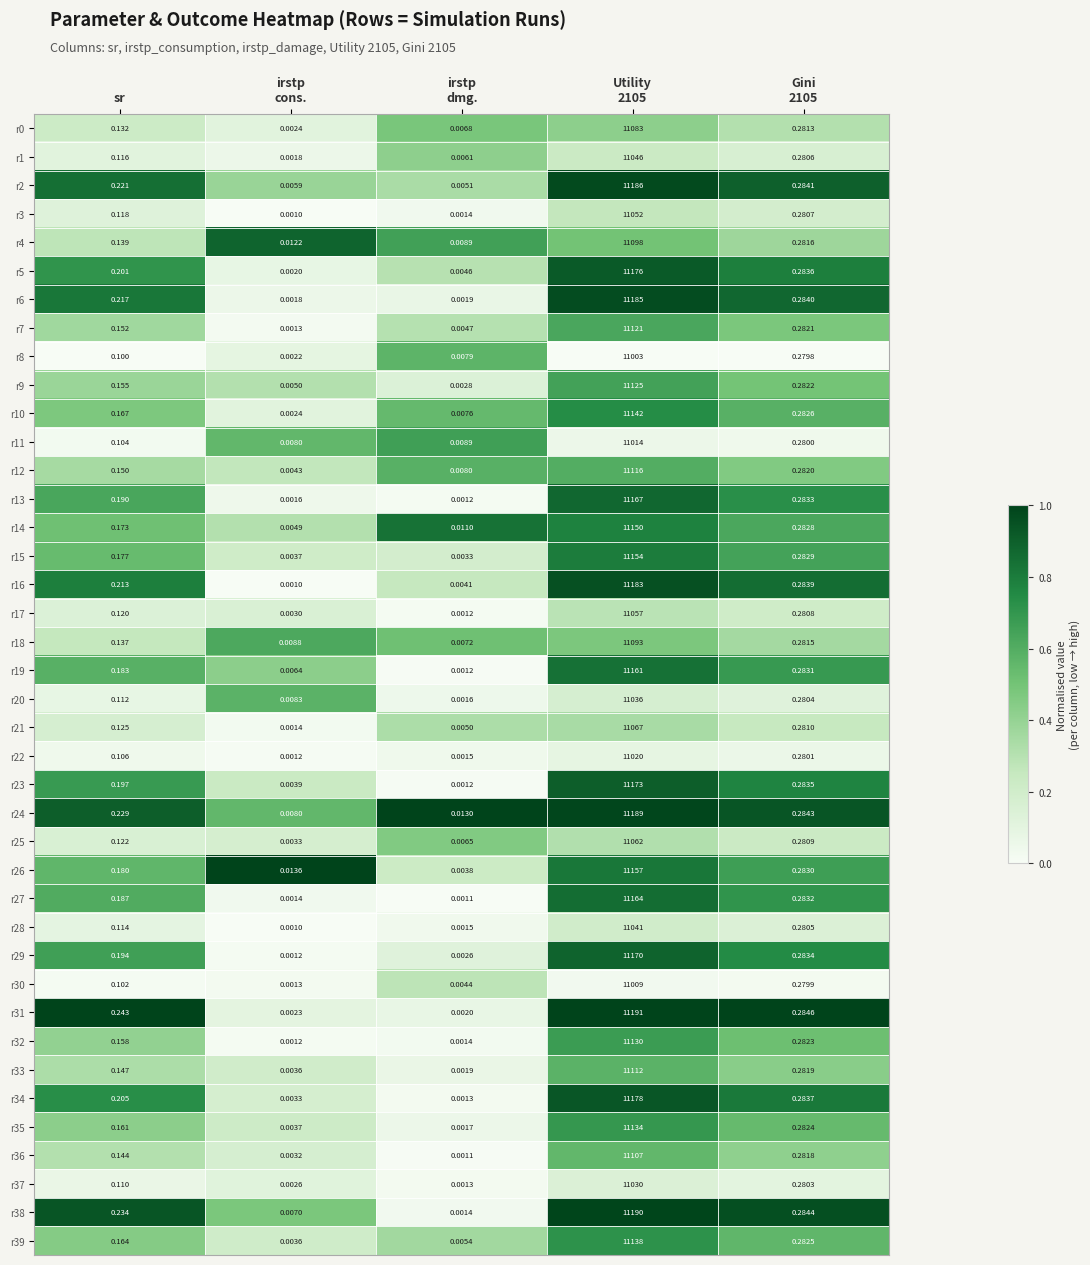

How many categories are shown in the chart?

5